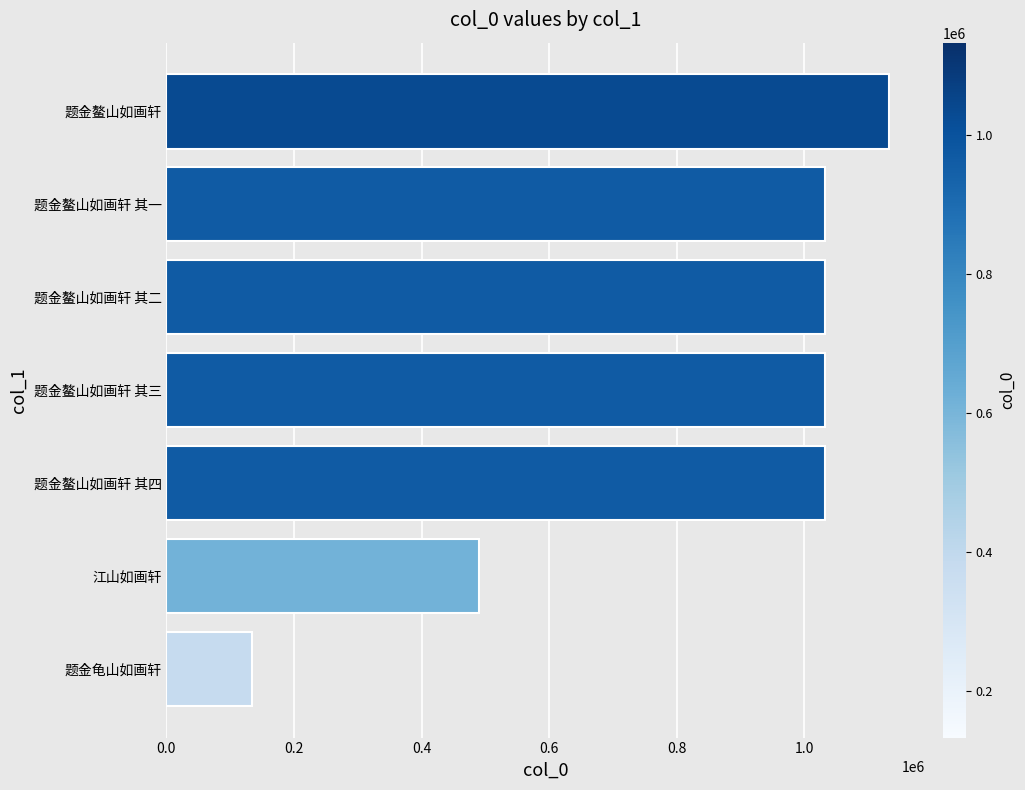

True or false: the data shows 490023 at 江山如画轩.

True